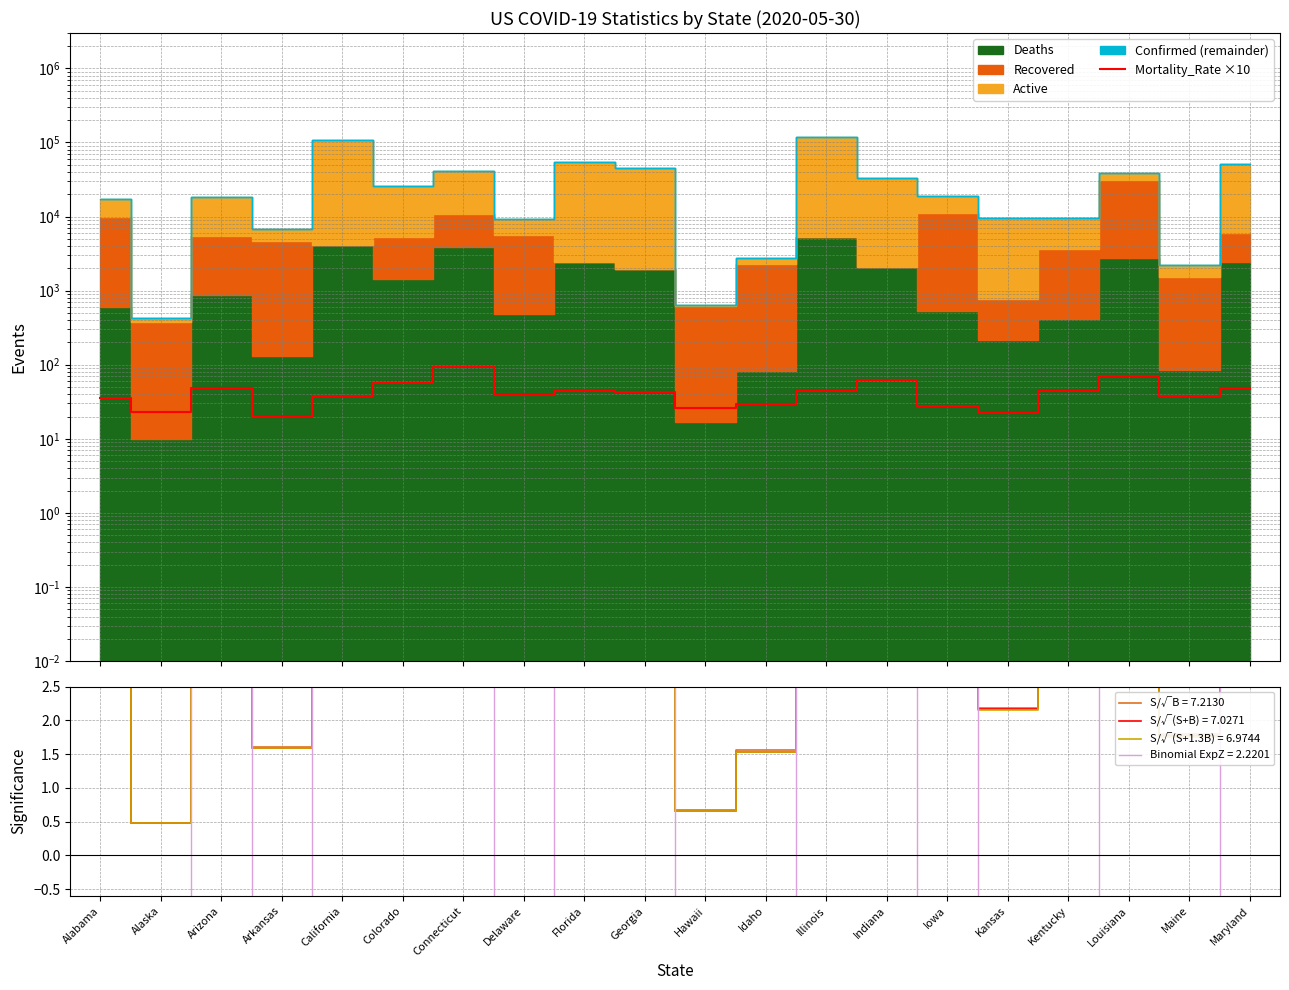

At which category does the chart reach its minimum across all series?

Arkansas